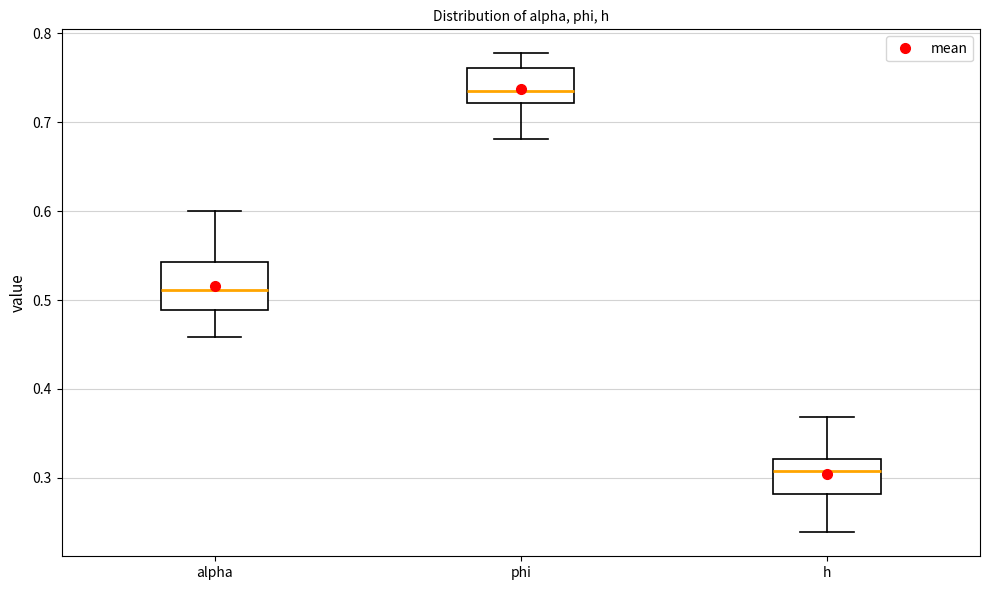

Reading left to right, transcribe this box plot: for each box, give where its median line is, the range the box spans, and where its two whiskers end, as read against the y-axis. The values are not printed on the chart, so give them approximately, as read against the axis.

alpha: median 0.51, box 0.49 to 0.54, whiskers 0.46 to 0.60
phi: median 0.74, box 0.72 to 0.76, whiskers 0.68 to 0.78
h: median 0.31, box 0.28 to 0.32, whiskers 0.24 to 0.37